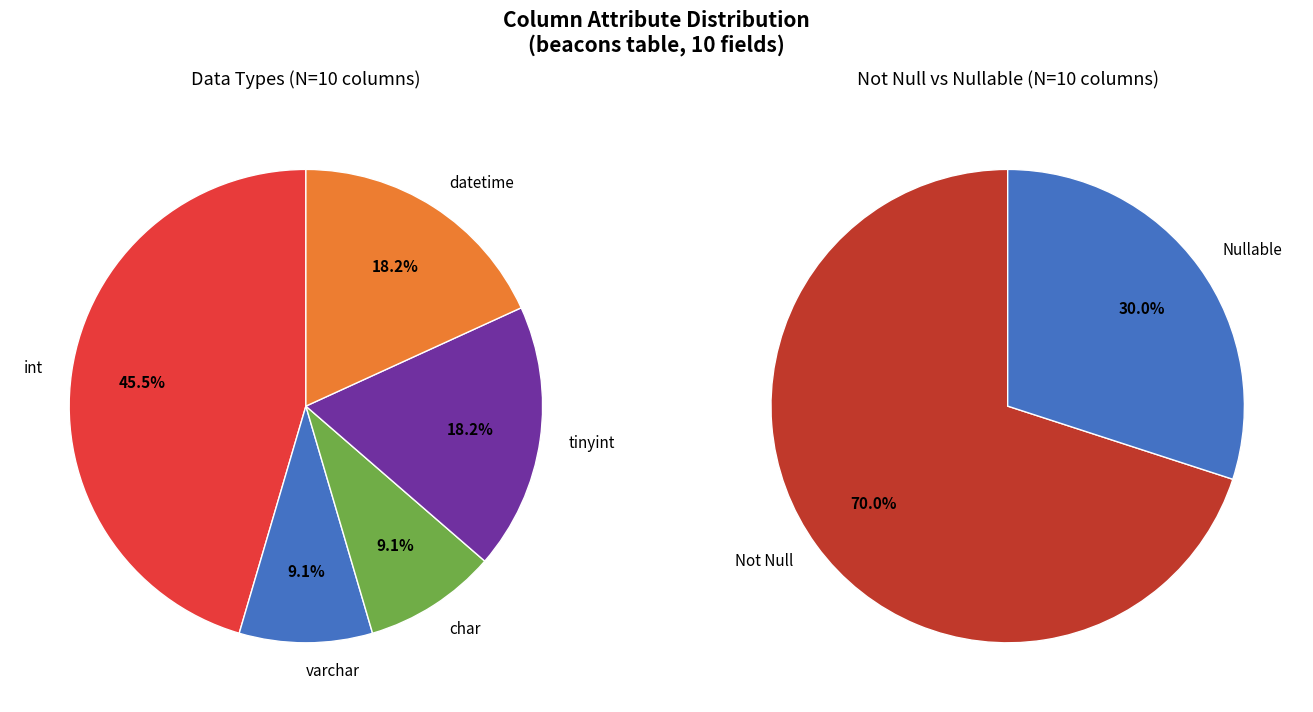

To the nearest percent, what is the average slice percentage?

20%